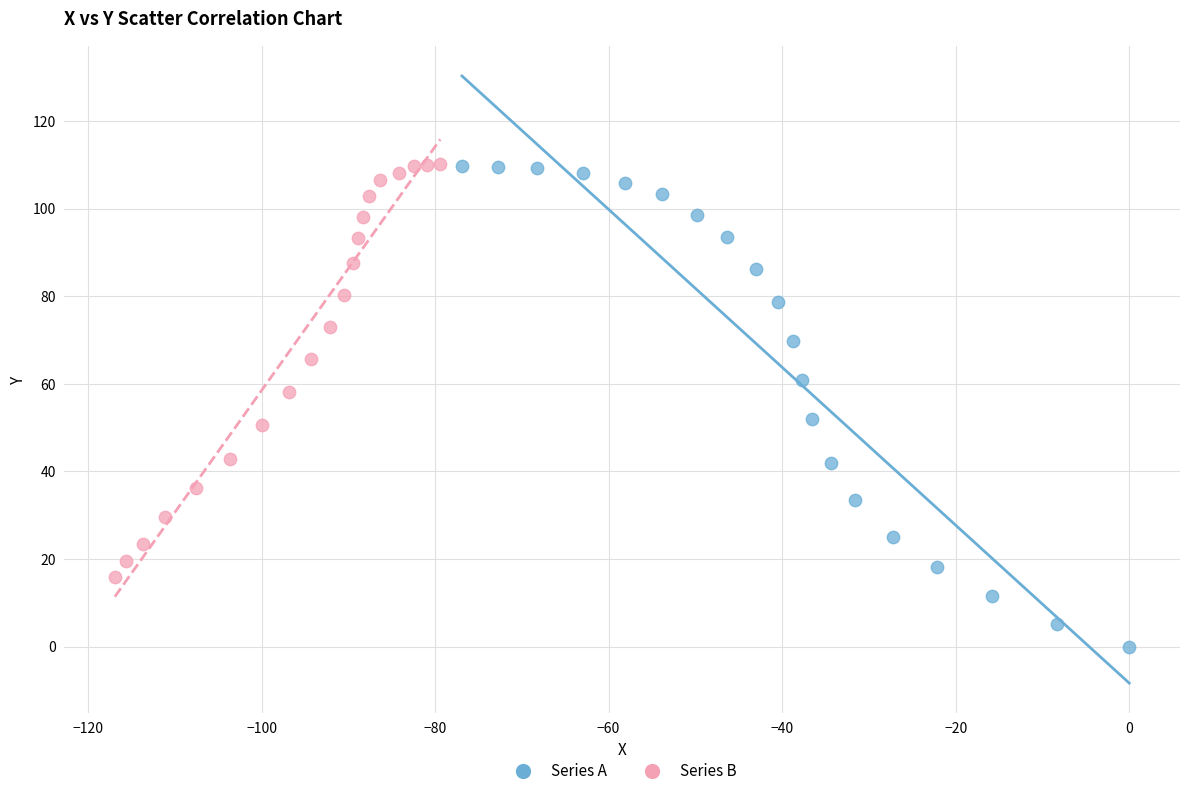

Which series reaches the minimum Y coordinate?

Series A